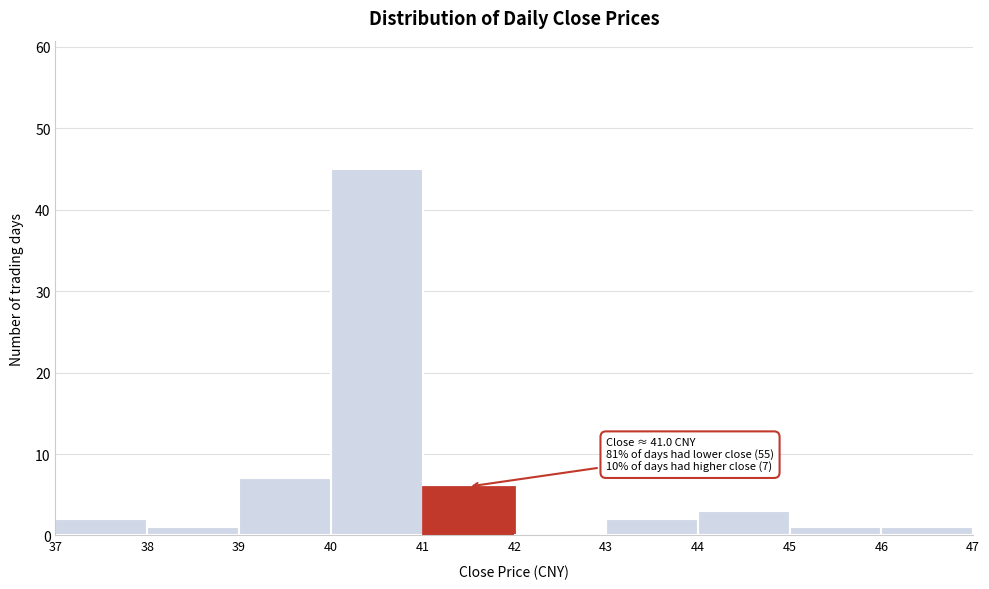

Which range on the x-axis has the tallest bar?

40 to 41